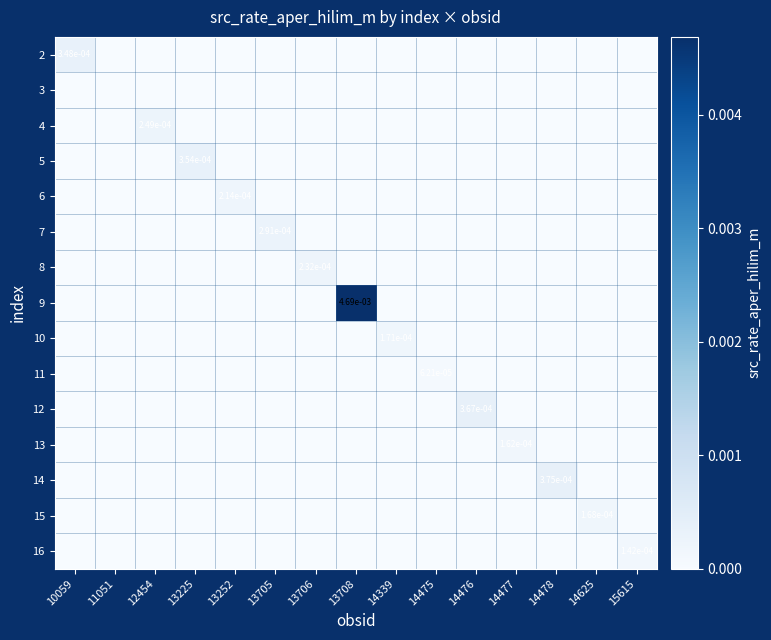

Is the value of 8 at 14476 greater than the value of 16 at 14475?

No